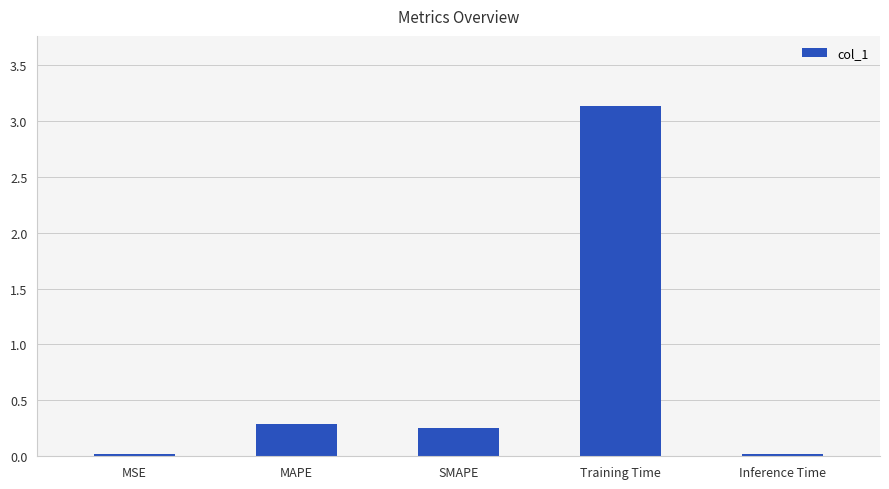

Where is the data nearest to the value 1?

MAPE